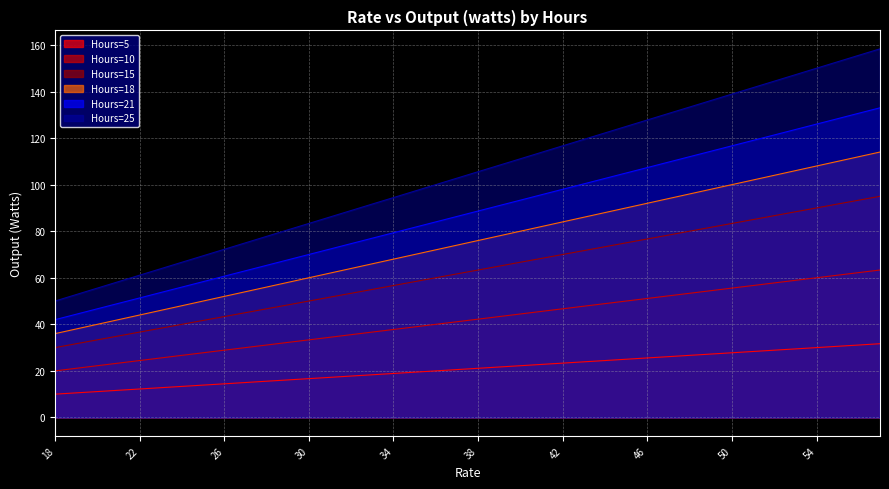

What is the approximate value of Hours=10 at 26?

28.9